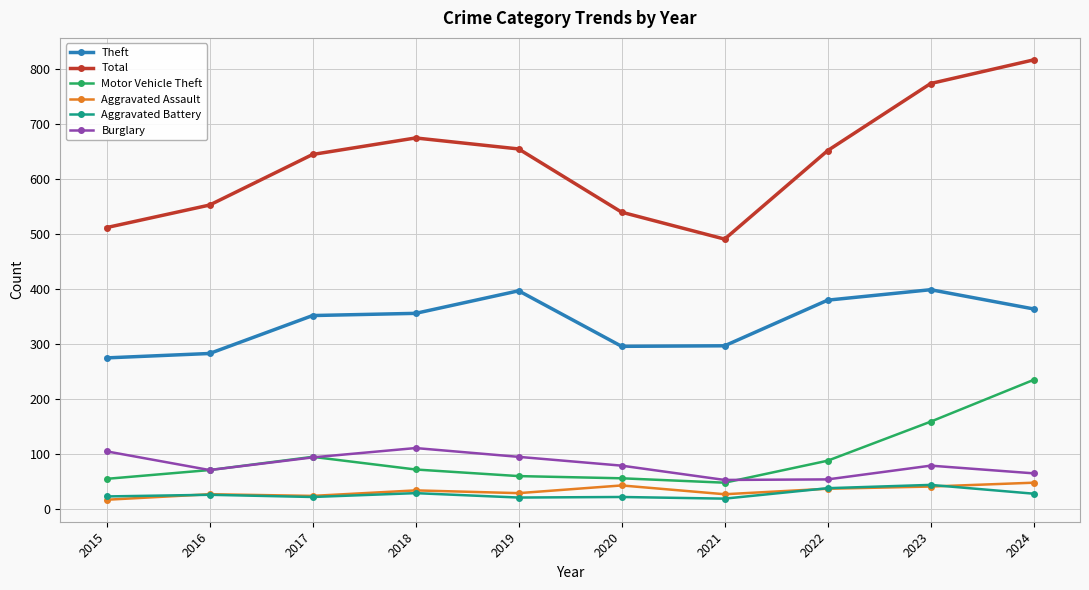

Does the chart display data point markers on the line(s)?

Yes